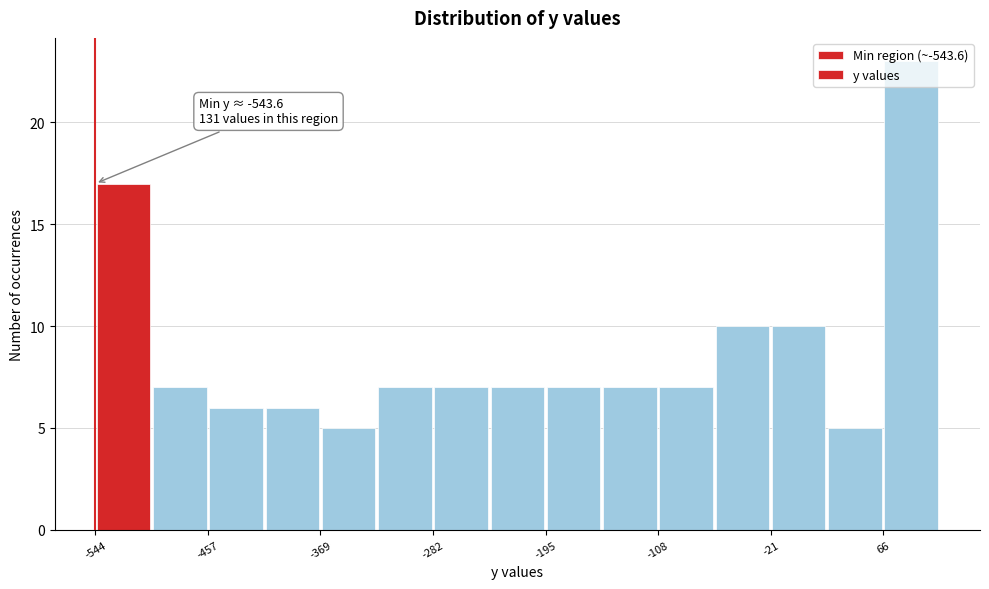

Which range on the x-axis has the tallest bar?

70 to 110